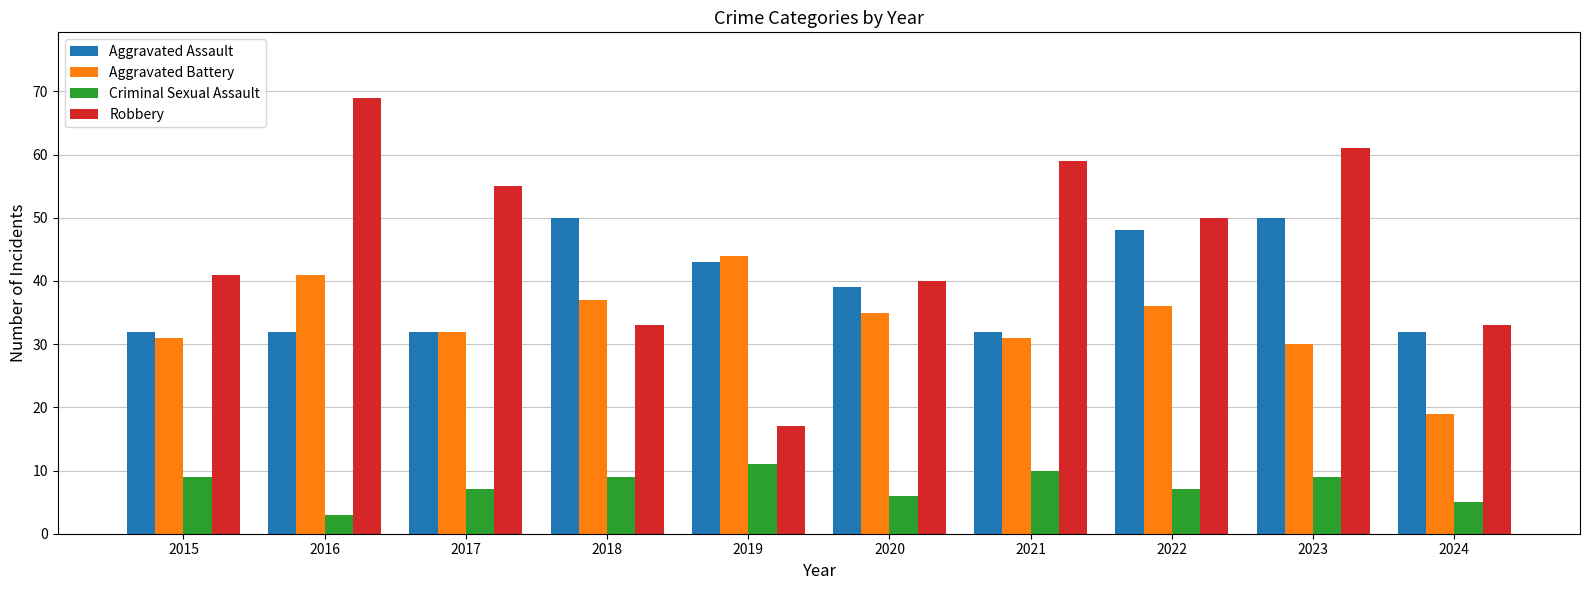

How many data points in Aggravated Battery are less than 35?

5